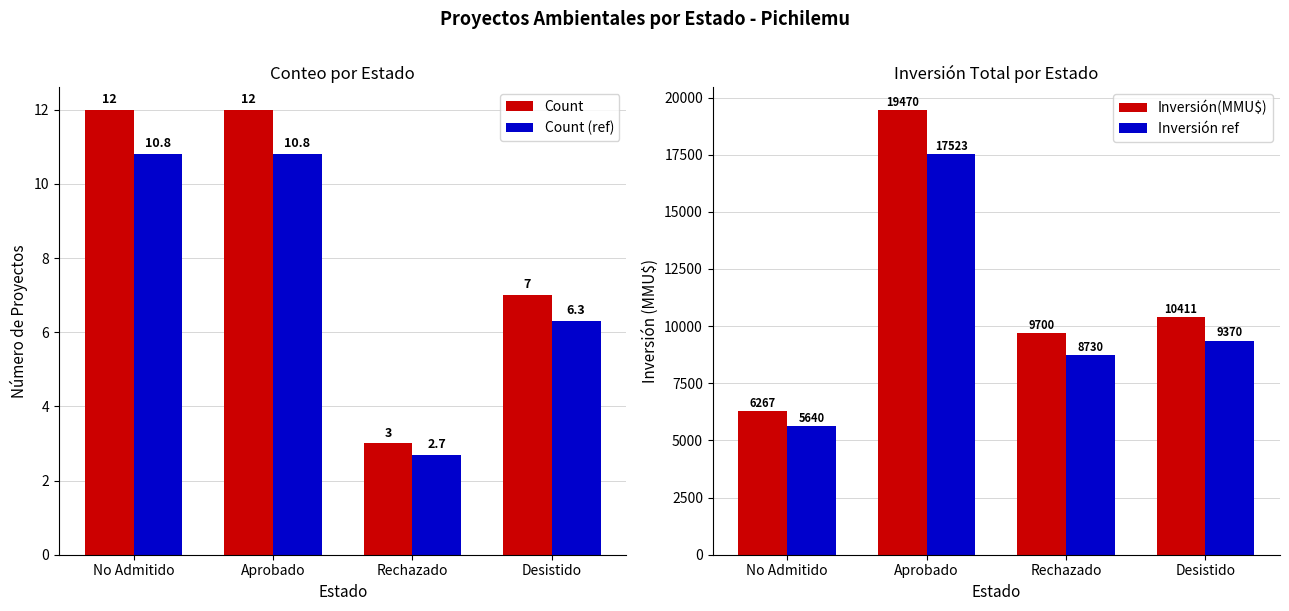

At which category is the sum across all series the highest?

Aprobado